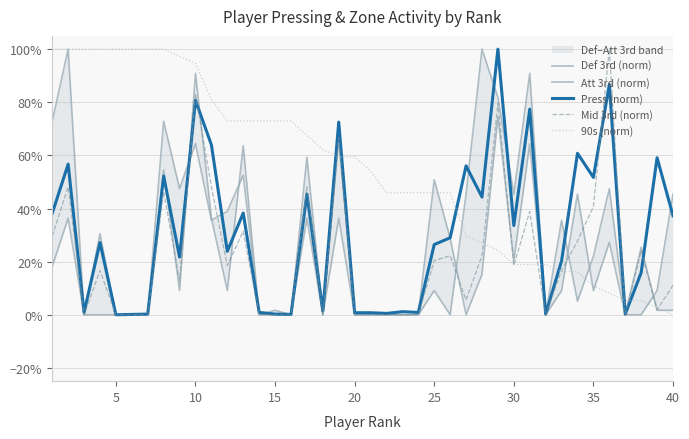

Which series has the largest total across all categories?

90s (norm)